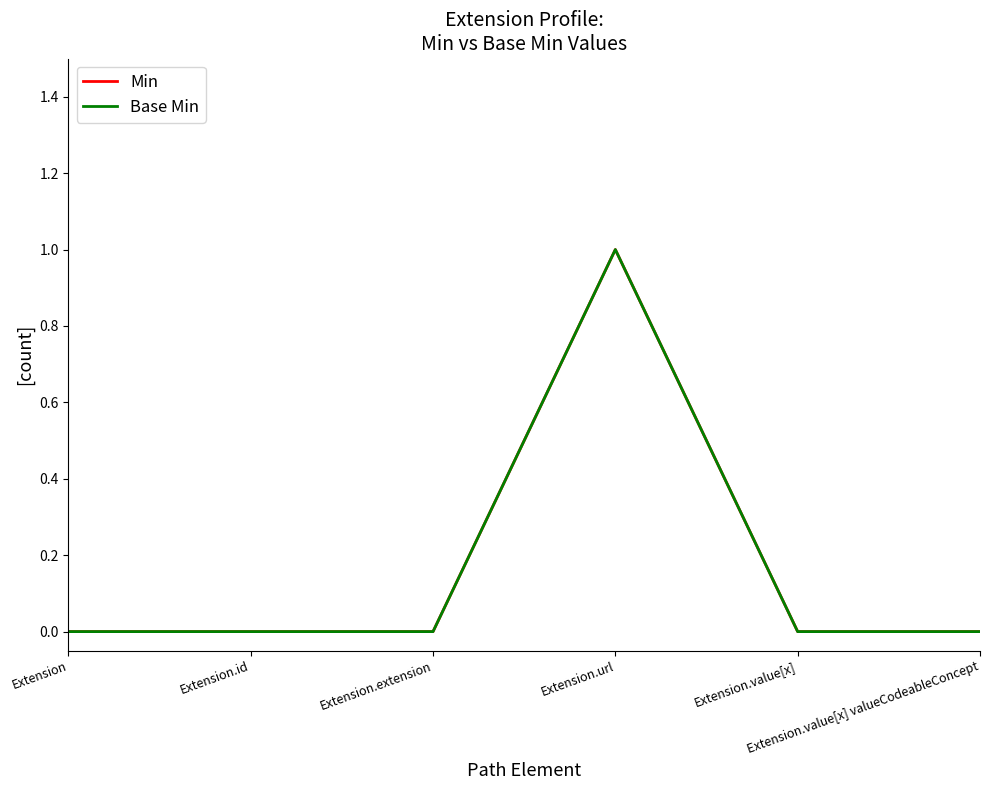

Does the chart have visible grid lines?

No